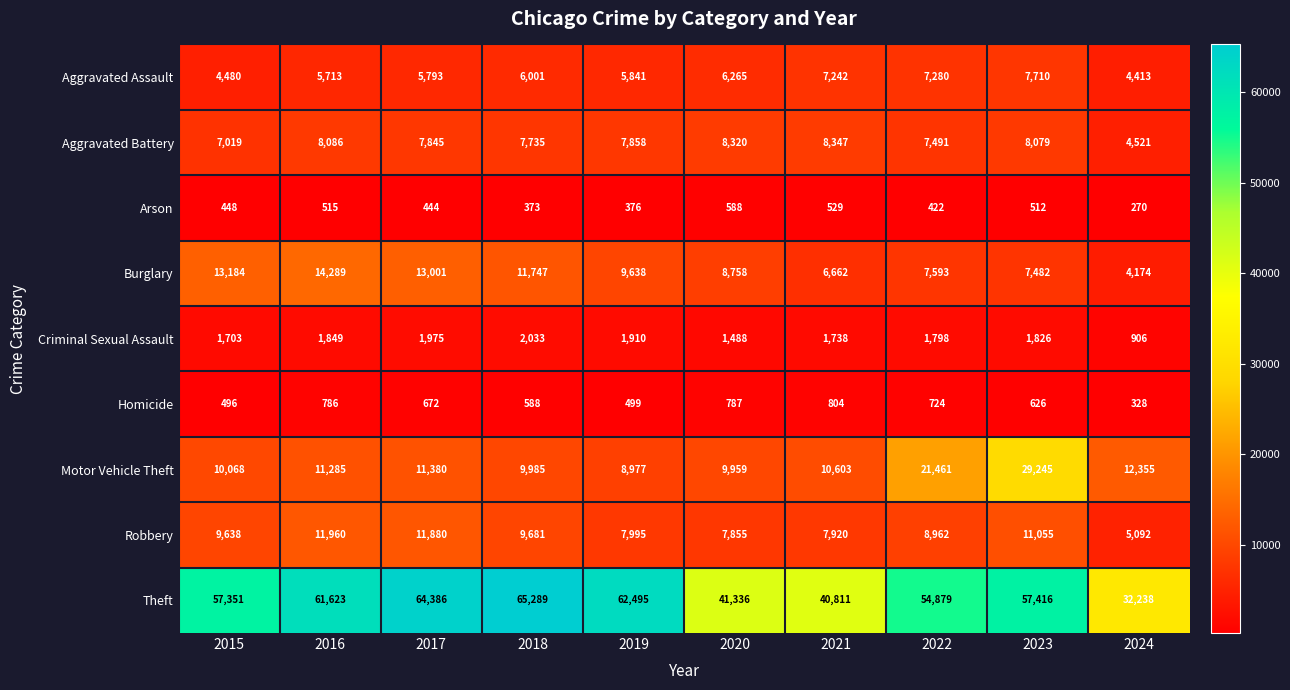

How many series are shown in this chart?

9